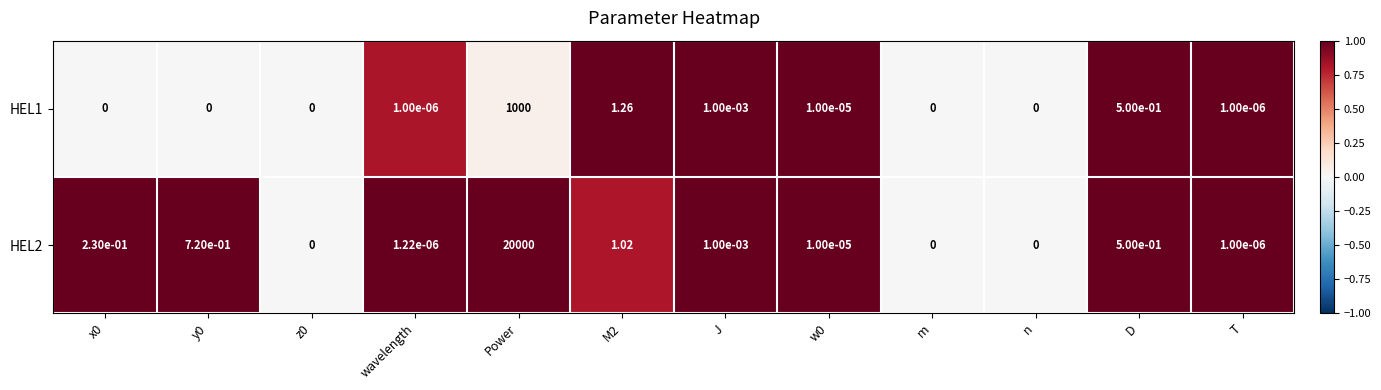

Is the value of HEL1 at z0 greater than the value of HEL2 at T?

No